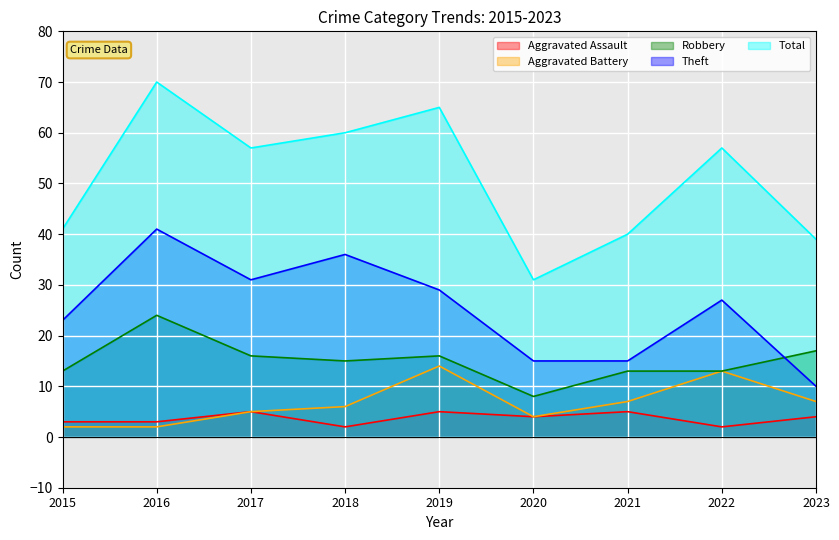

What is the sum of the Total values at 2019 and 2020?

96